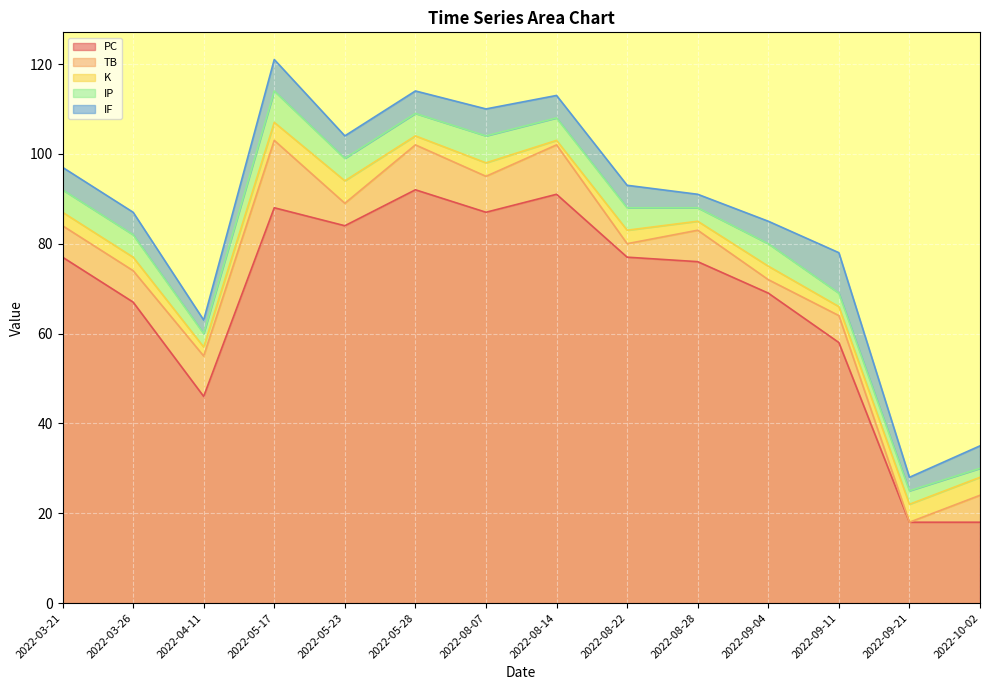

Does the chart display data point markers on the line(s)?

No